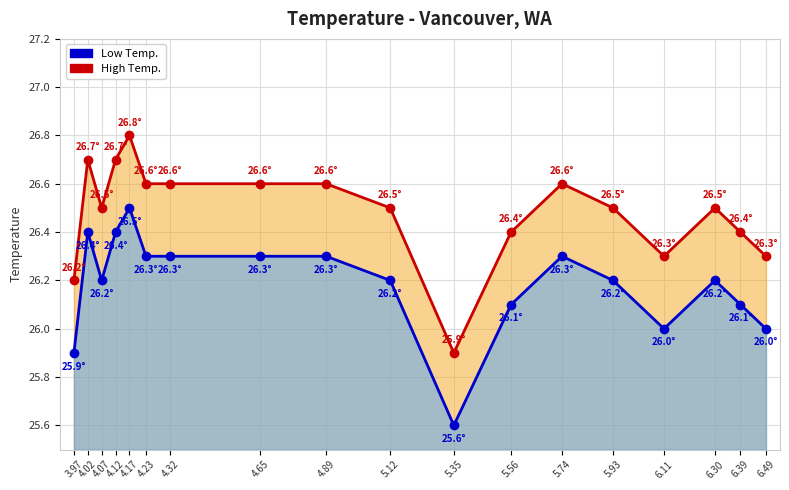

Read the High Temp. value at 4.02.

26.7